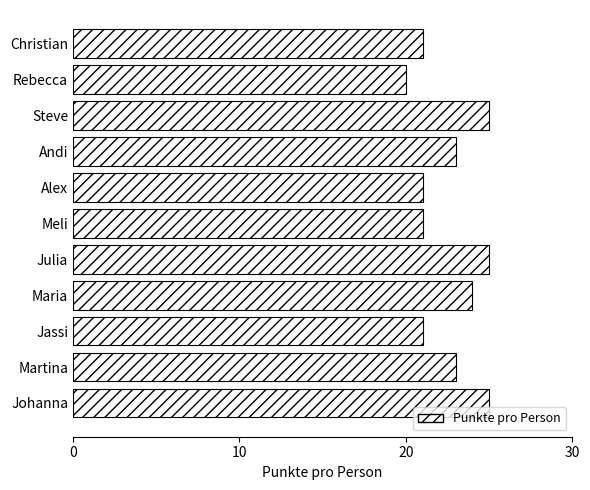

The value at Martina is 37. True or false?

False